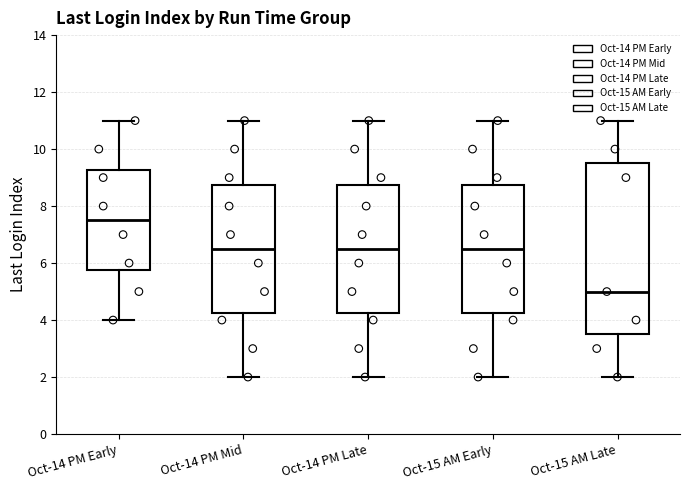

Reading left to right, transcribe this box plot: for each box, give where its median line is, the range the box spans, and where its two whiskers end, as read against the y-axis. The values are not printed on the chart, so give them approximately, as read against the axis.

Oct-14 PM Early: median 7.6, box 5.8 to 9.2, whiskers 4.0 to 11.0
Oct-14 PM Mid: median 6.6, box 4.2 to 8.8, whiskers 2.0 to 11.0
Oct-14 PM Late: median 6.6, box 4.2 to 8.8, whiskers 2.0 to 11.0
Oct-15 AM Early: median 6.6, box 4.2 to 8.8, whiskers 2.0 to 11.0
Oct-15 AM Late: median 5.0, box 3.6 to 9.6, whiskers 2.0 to 11.0